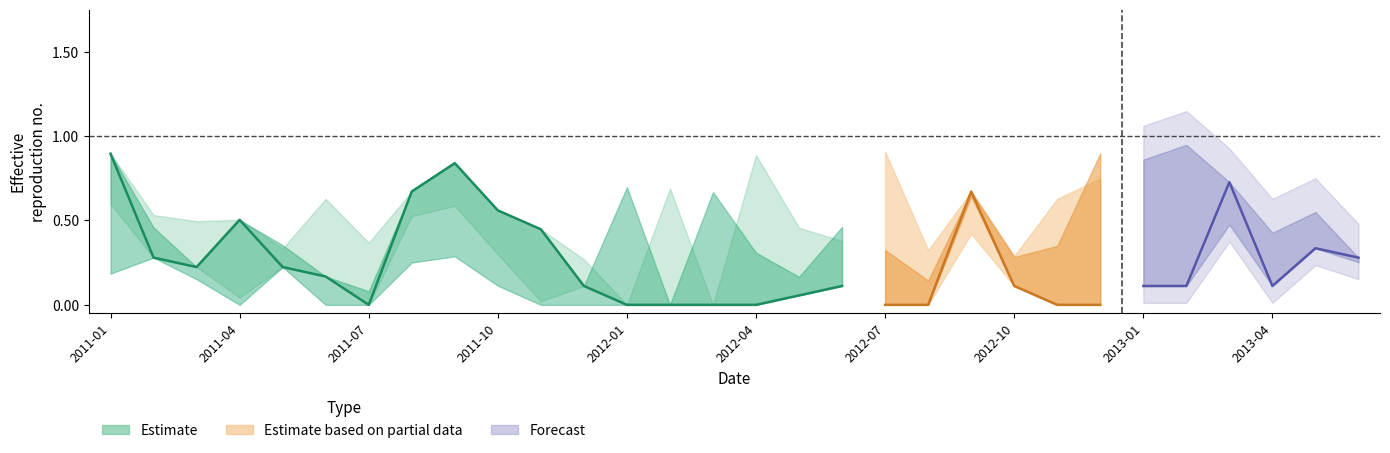

Is this an area chart (filled region under the line)?

No